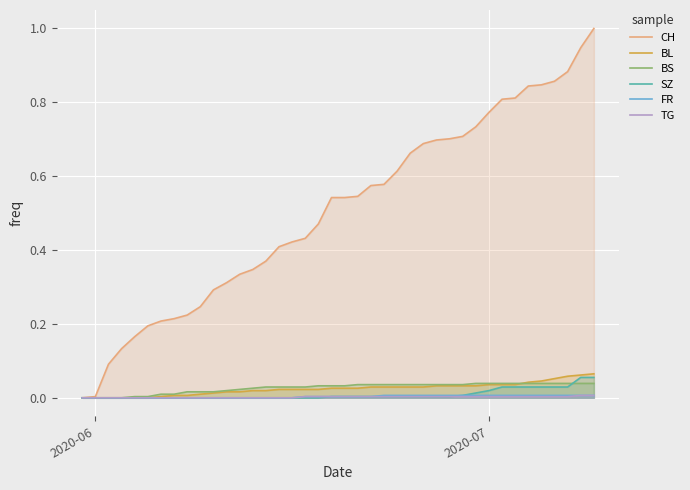

How many lines are shown in the chart?

6